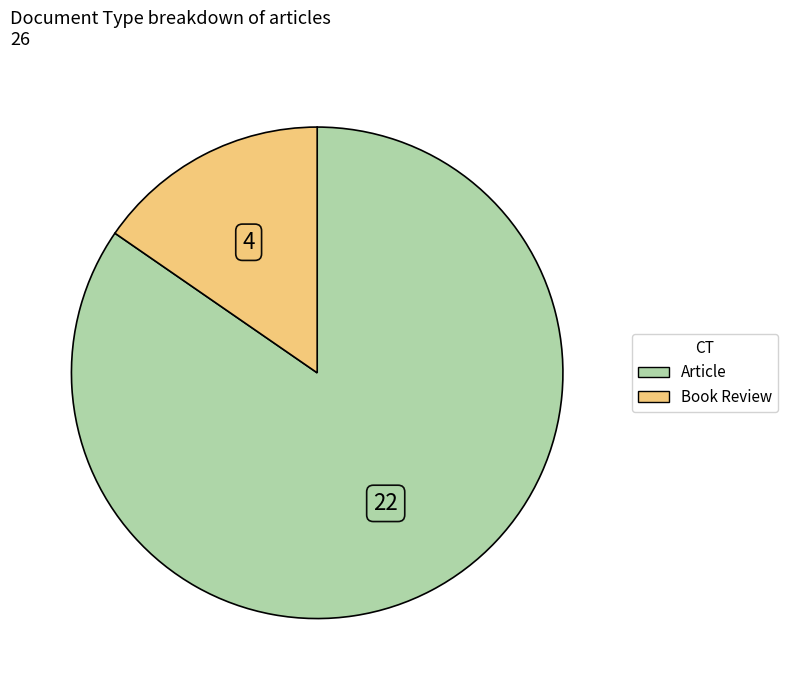

What is the largest slice in the pie chart?

Article